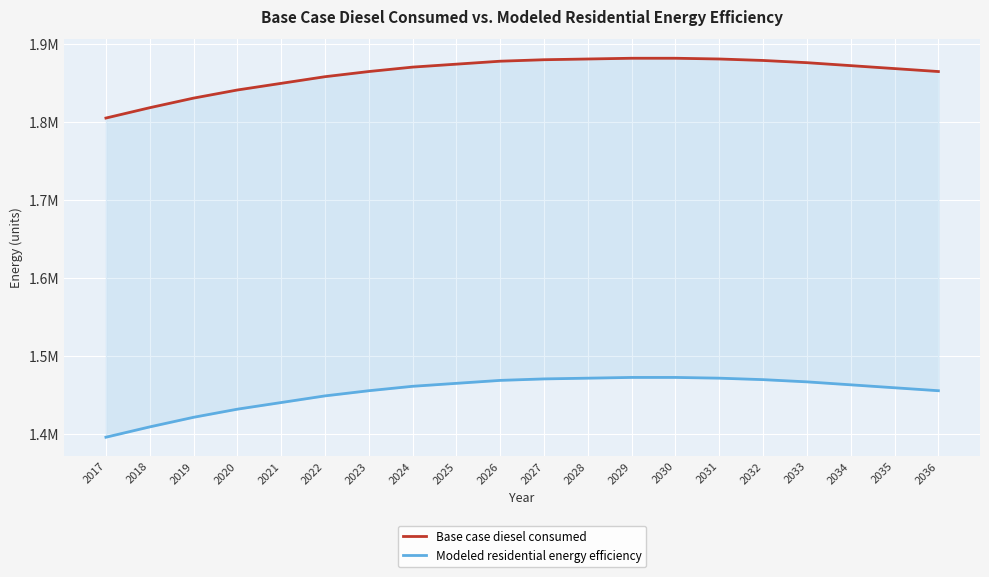

Which category has the lowest value in the Modeled residential energy efficiency series?

2017